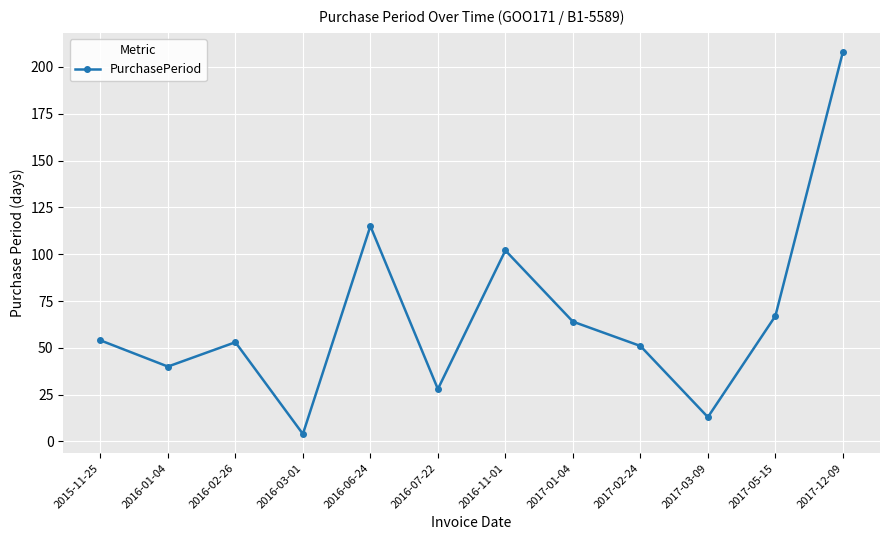

At which label is the value closest to 106?

2016-11-01